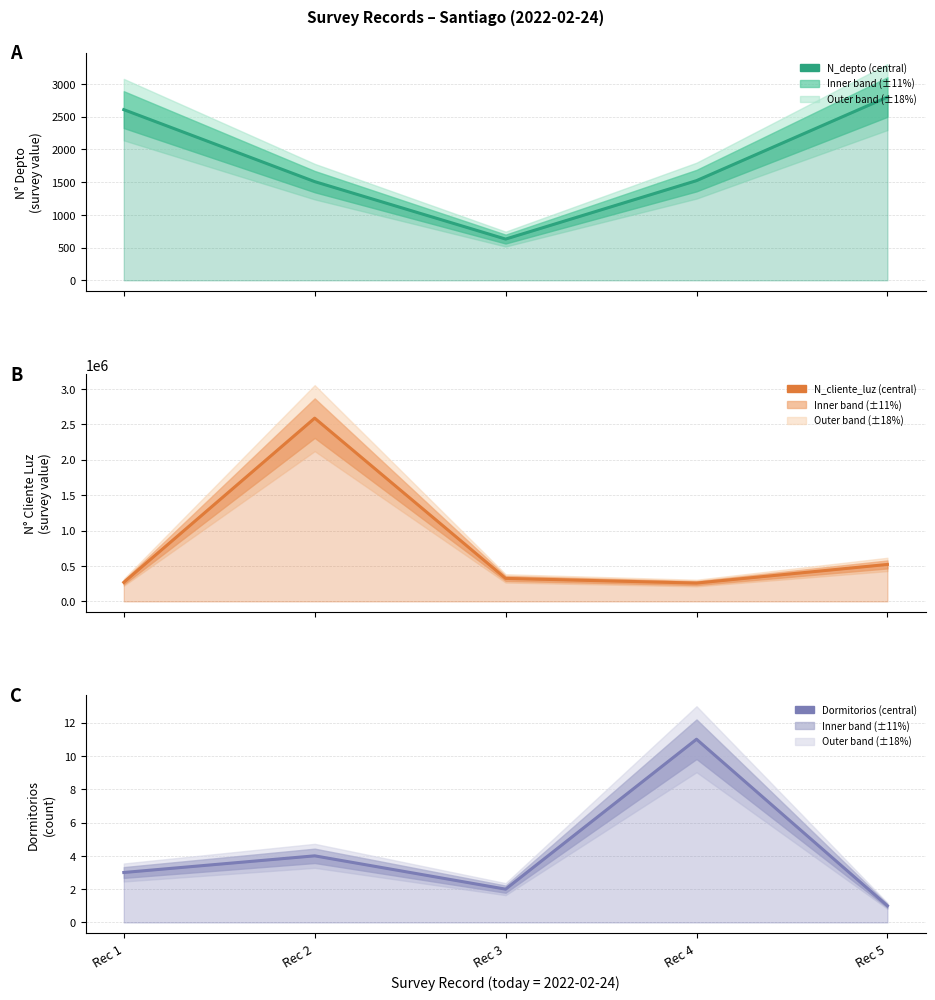

Does the chart display data point markers on the line(s)?

No